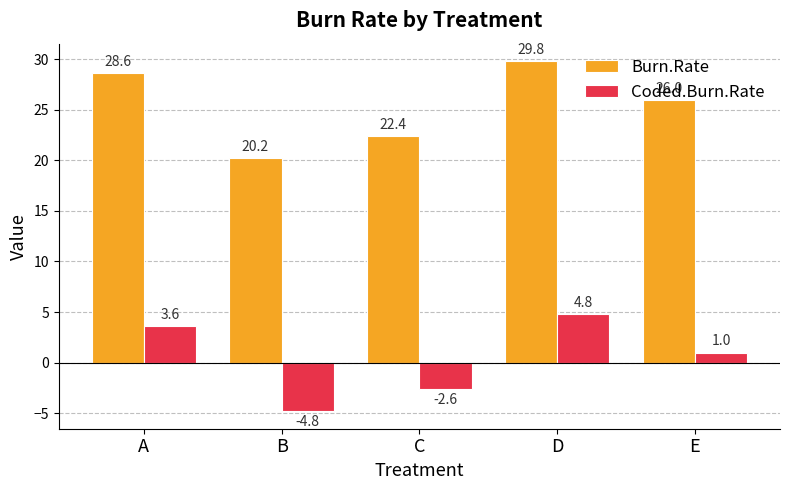

How many negative values does the Coded.Burn.Rate series have?

2